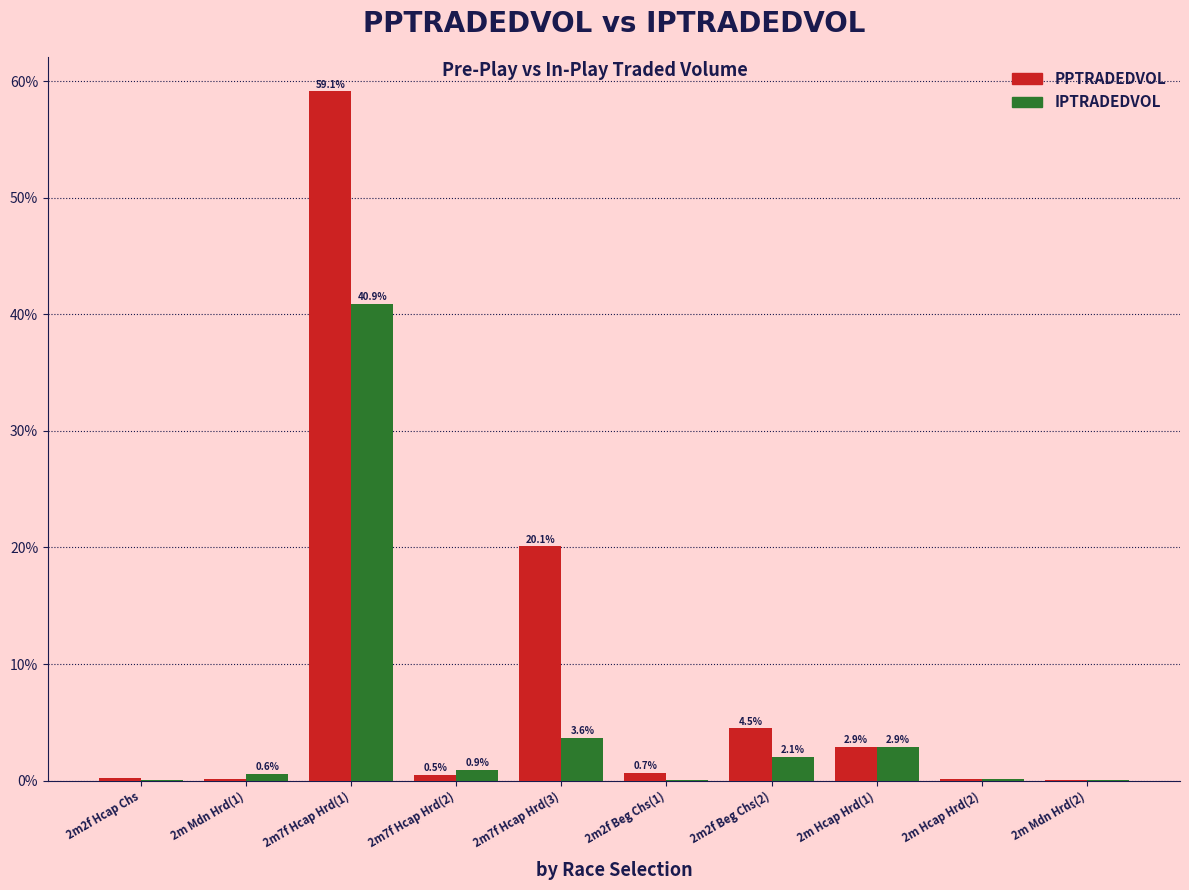

True or false: PPTRADEDVOL has a value of 59.1 at 2m7f Hcap Hrd(1).

True